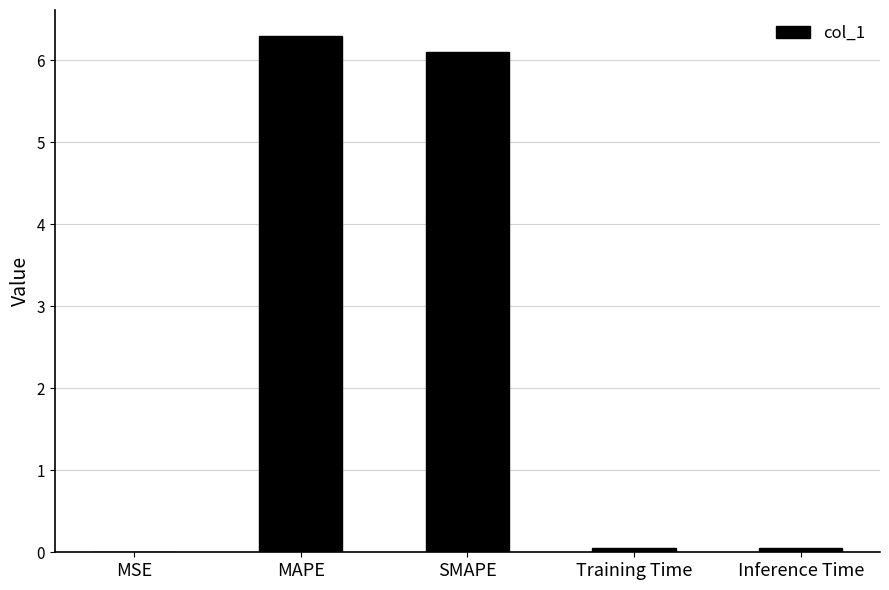

What is the ratio of the value at SMAPE to the value at MAPE?

1.0